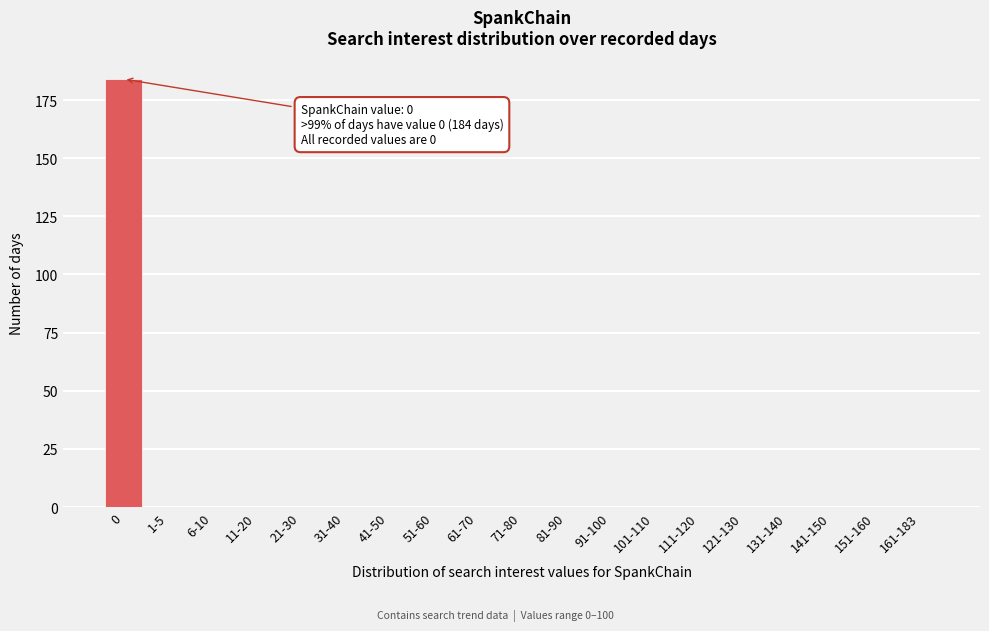

Reading left to right, what are all the values shown in this chart?

0=184	1-5=0	6-10=0	11-20=0	21-30=0	31-40=0	41-50=0	51-60=0	61-70=0	71-80=0	81-90=0	91-100=0	101-110=0	111-120=0	121-130=0	131-140=0	141-150=0	151-160=0	161-183=0